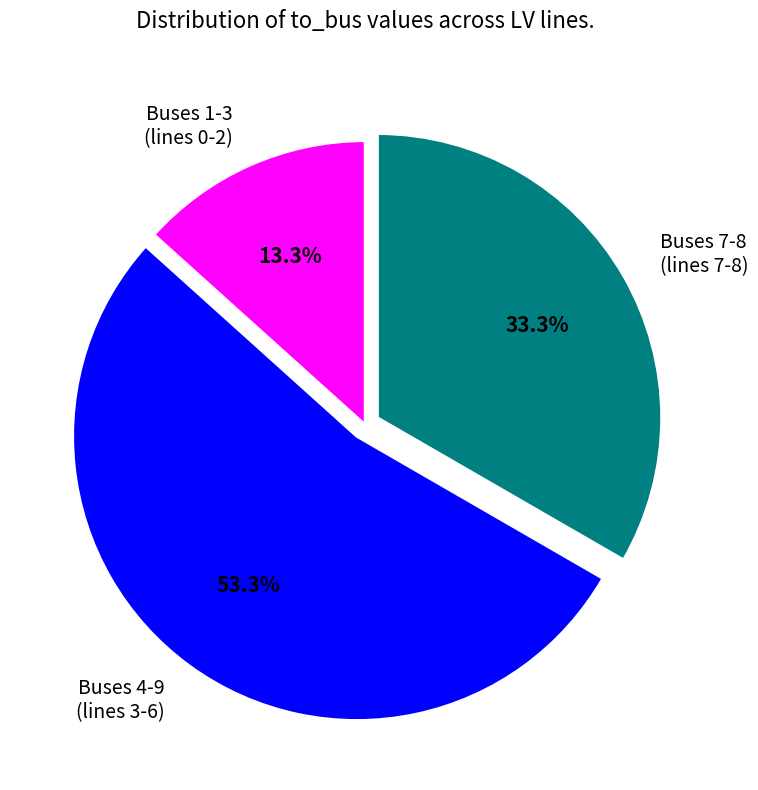

Which category has the biggest portion of the pie?

Buses 4-9 (lines 3-6)